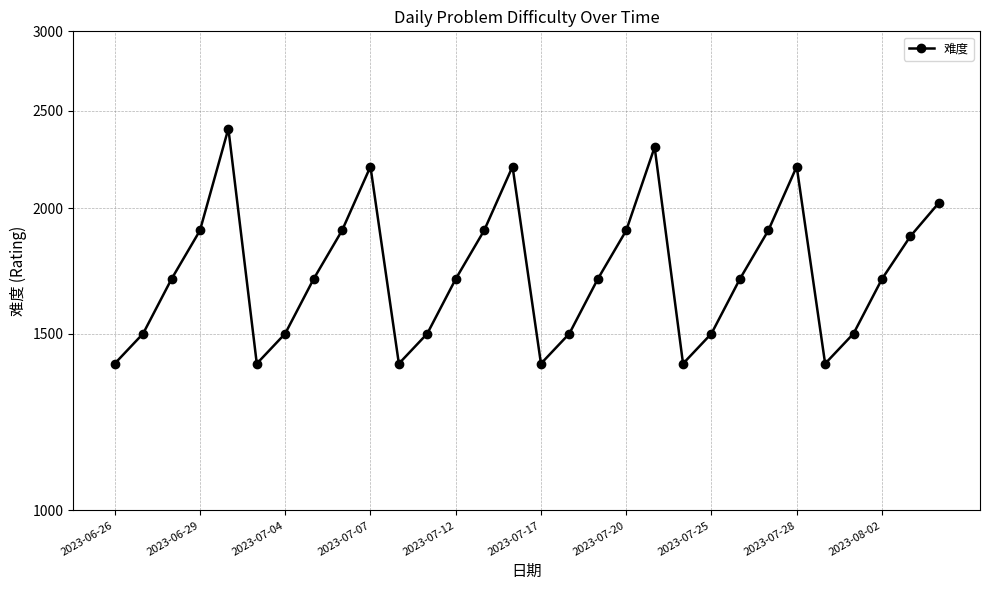

What is the difference between the maximum and second lowest values?

1000